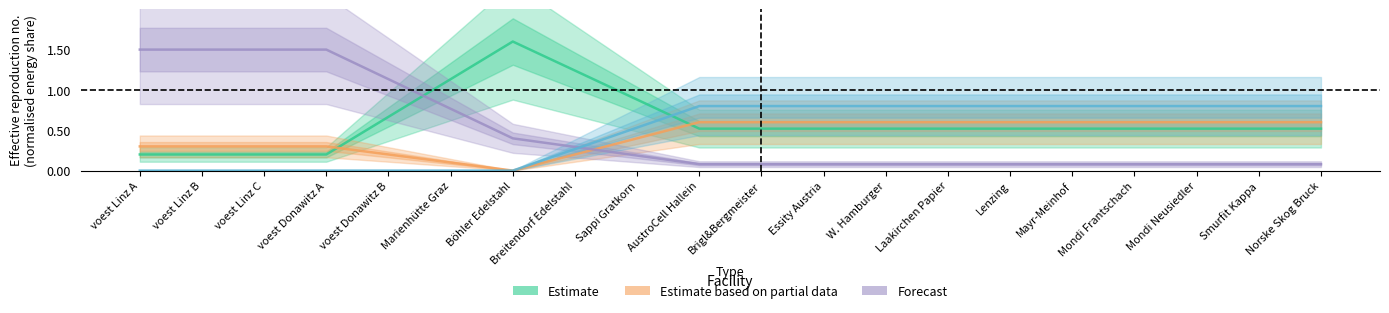

Reading left to right, list all the values displayed in this chart.

Estimate: voest Linz A=0.2	voest Linz B=0.2	voest Linz C=0.2	voest Donawitz A=0.2	voest Donawitz B=0.7	Marienhütte Graz=1.1	Böhler Edelstahl=1.6	Breitendorf Edelstahl=1.2	Sappi Gratkorn=0.9	AustroCell Hallein=0.5	Brigl&Bergmeister=0.5	Essity Austria=0.5	W. Hamburger=0.5	Laakirchen Papier=0.5	Lenzing=0.5	Mayr-Meinhof=0.5	Mondi Frantschach=0.5	Mondi Neusiedler=0.5	Smurfit Kappa=0.5	Norske Skog Bruck=0.5
Estimate based on partial data: voest Linz A=0.3	voest Linz B=0.3	voest Linz C=0.3	voest Donawitz A=0.3	voest Donawitz B=0.2	Marienhütte Graz=0.1	Böhler Edelstahl=-0.0	Breitendorf Edelstahl=0.2	Sappi Gratkorn=0.4	AustroCell Hallein=0.6	Brigl&Bergmeister=0.6	Essity Austria=0.6	W. Hamburger=0.6	Laakirchen Papier=0.6	Lenzing=0.6	Mayr-Meinhof=0.6	Mondi Frantschach=0.6	Mondi Neusiedler=0.6	Smurfit Kappa=0.6	Norske Skog Bruck=0.6
Forecast: voest Linz A=1.5	voest Linz B=1.5	voest Linz C=1.5	voest Donawitz A=1.5	voest Donawitz B=1.1	Marienhütte Graz=0.8	Böhler Edelstahl=0.4	Breitendorf Edelstahl=0.3	Sappi Gratkorn=0.2	AustroCell Hallein=0.1	Brigl&Bergmeister=0.1	Essity Austria=0.1	W. Hamburger=0.1	Laakirchen Papier=0.1	Lenzing=0.1	Mayr-Meinhof=0.1	Mondi Frantschach=0.1	Mondi Neusiedler=0.1	Smurfit Kappa=0.1	Norske Skog Bruck=0.1
alt: voest Linz A=0.0	voest Linz B=0.0	voest Linz C=0.0	voest Donawitz A=0.0	voest Donawitz B=0.0	Marienhütte Graz=0.0	Böhler Edelstahl=0.0	Breitendorf Edelstahl=0.3	Sappi Gratkorn=0.5	AustroCell Hallein=0.8	Brigl&Bergmeister=0.8	Essity Austria=0.8	W. Hamburger=0.8	Laakirchen Papier=0.8	Lenzing=0.8	Mayr-Meinhof=0.8	Mondi Frantschach=0.8	Mondi Neusiedler=0.8	Smurfit Kappa=0.8	Norske Skog Bruck=0.8